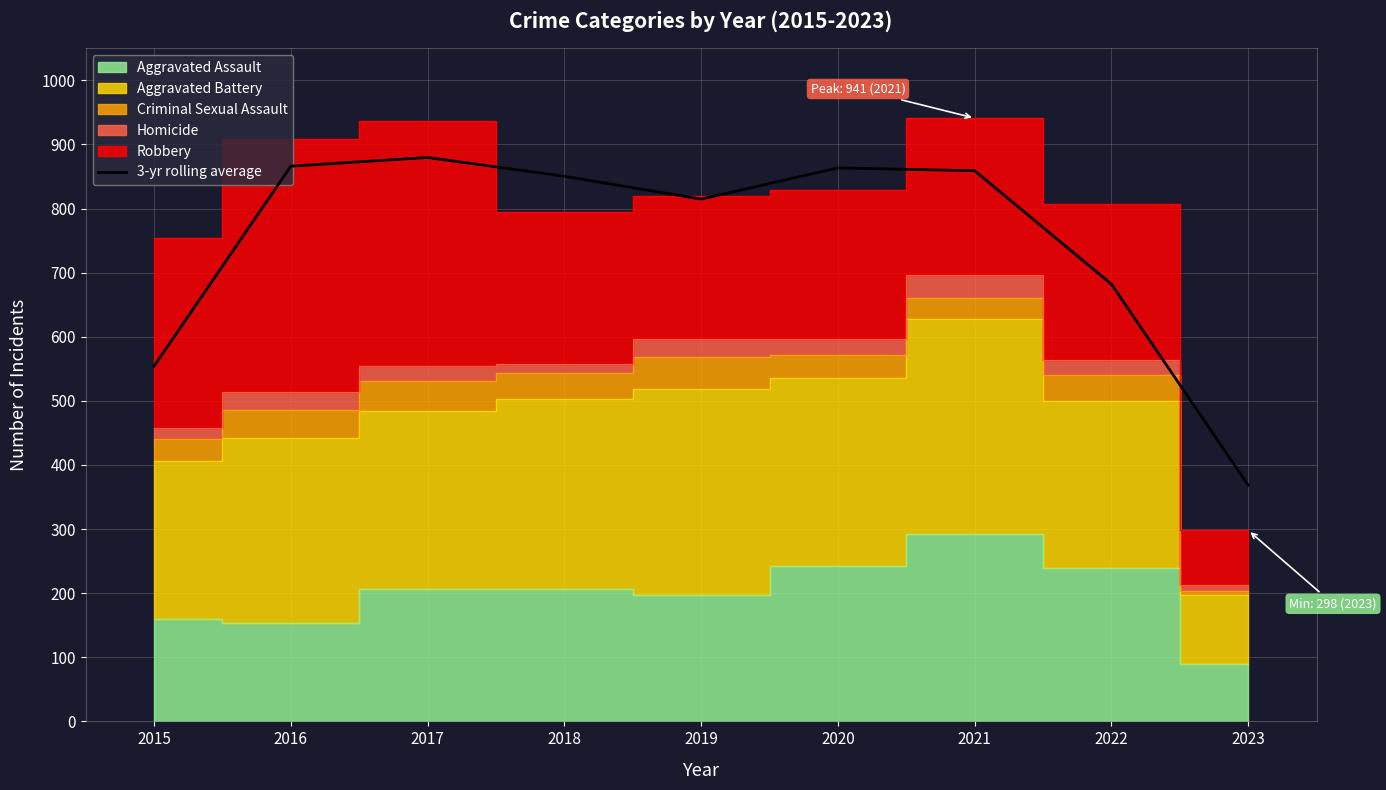

Where is the first local maximum?

2017